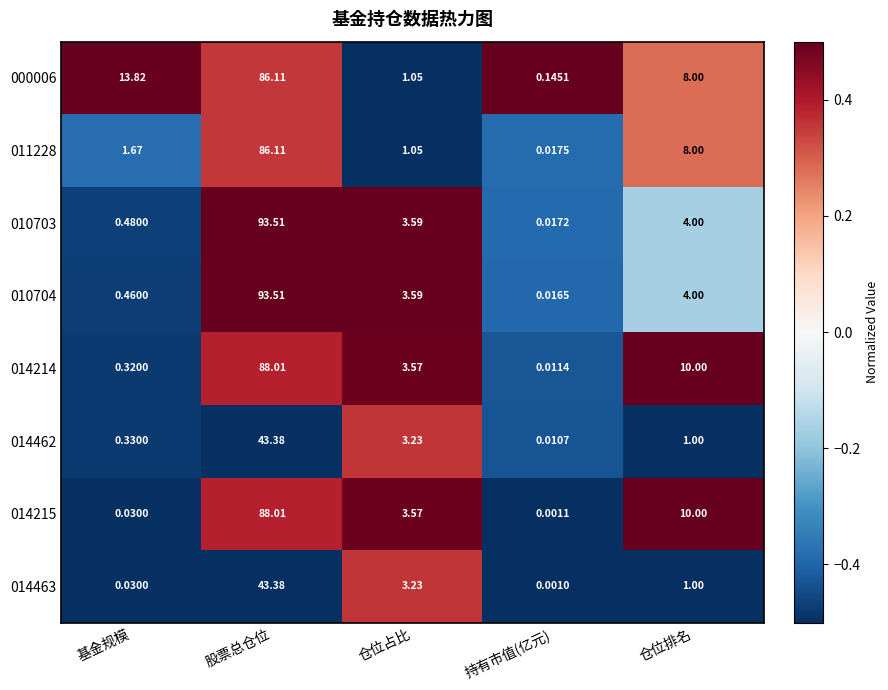

Which category has the highest value across all series?

股票总仓位